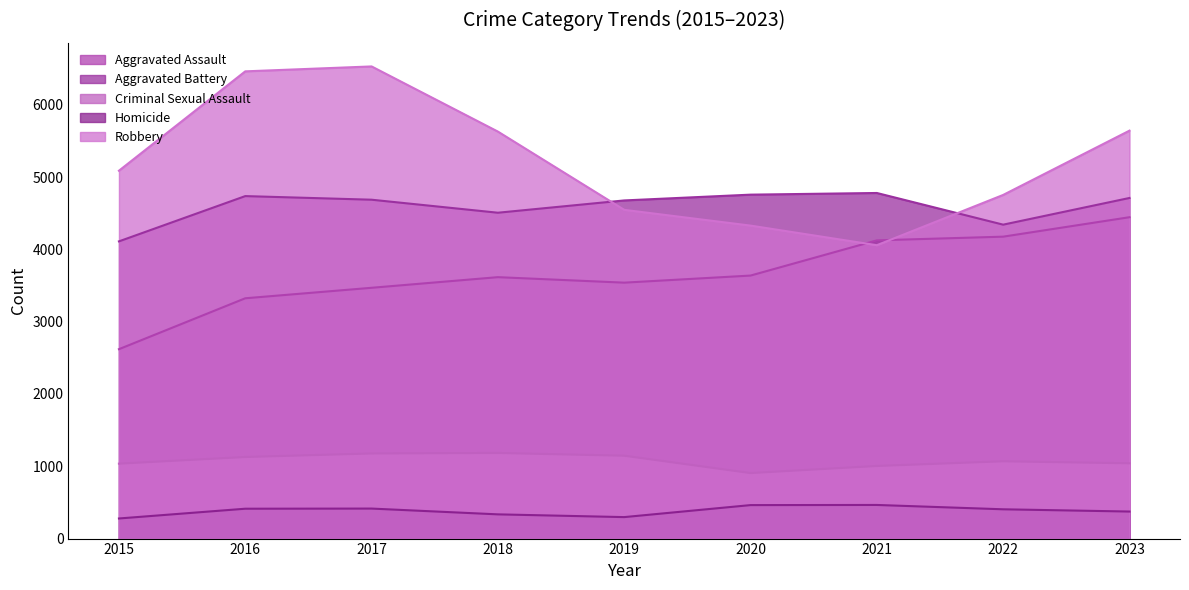

What is the value of the Criminal Sexual Assault point at the 7th from the left?

1004